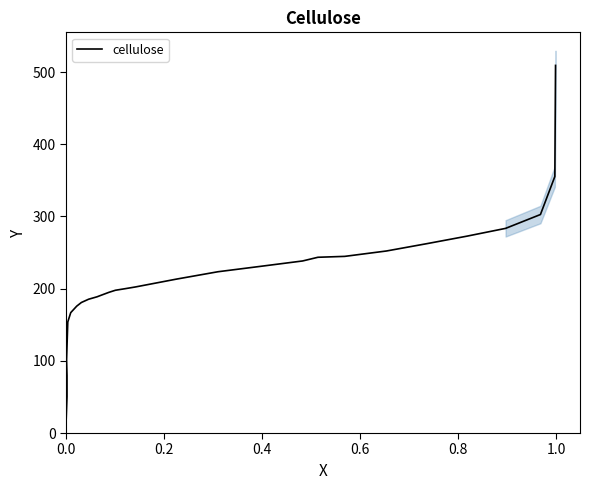

The chart shows a value of 473.5 at 23. True or false?

False